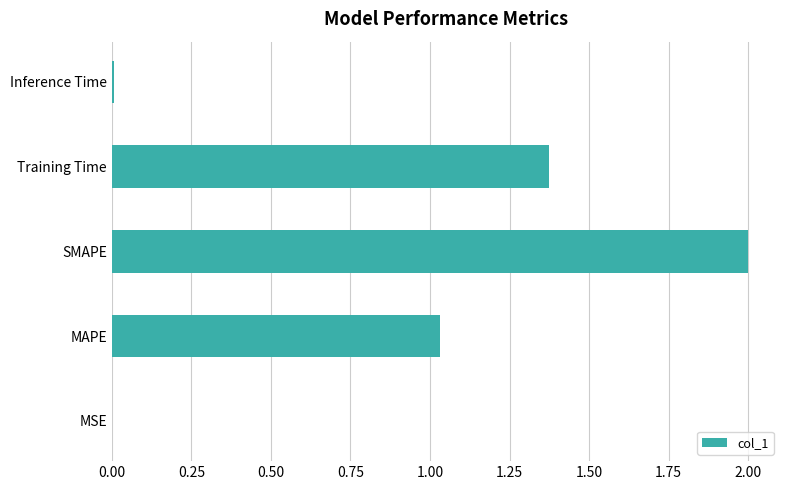

What is the maximum value shown in the chart?

2.0